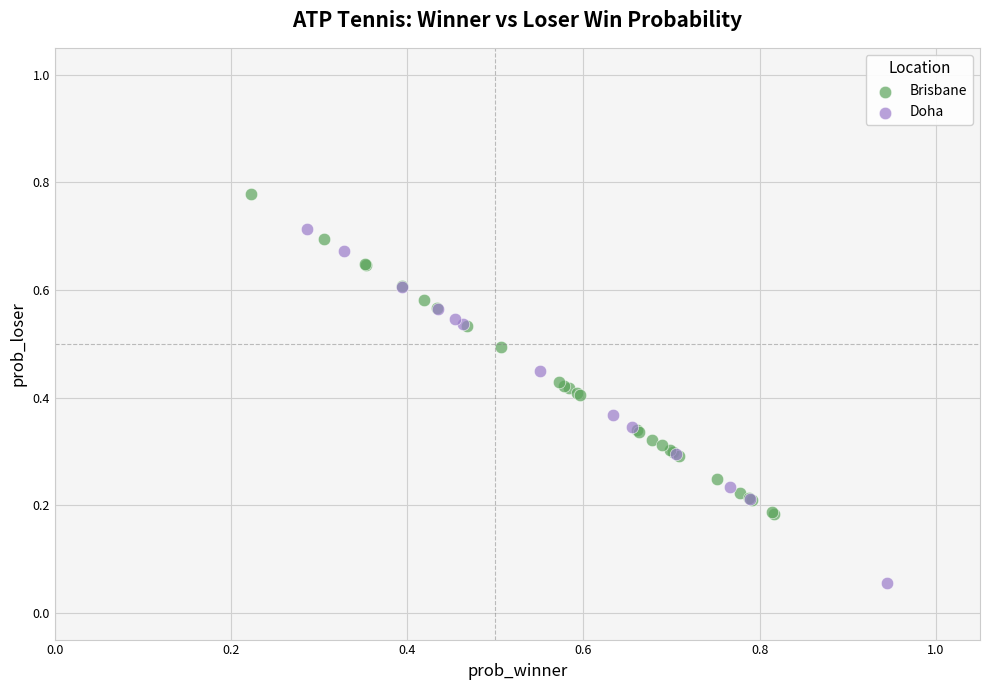

Which series has the widest spread of Y values?

Doha